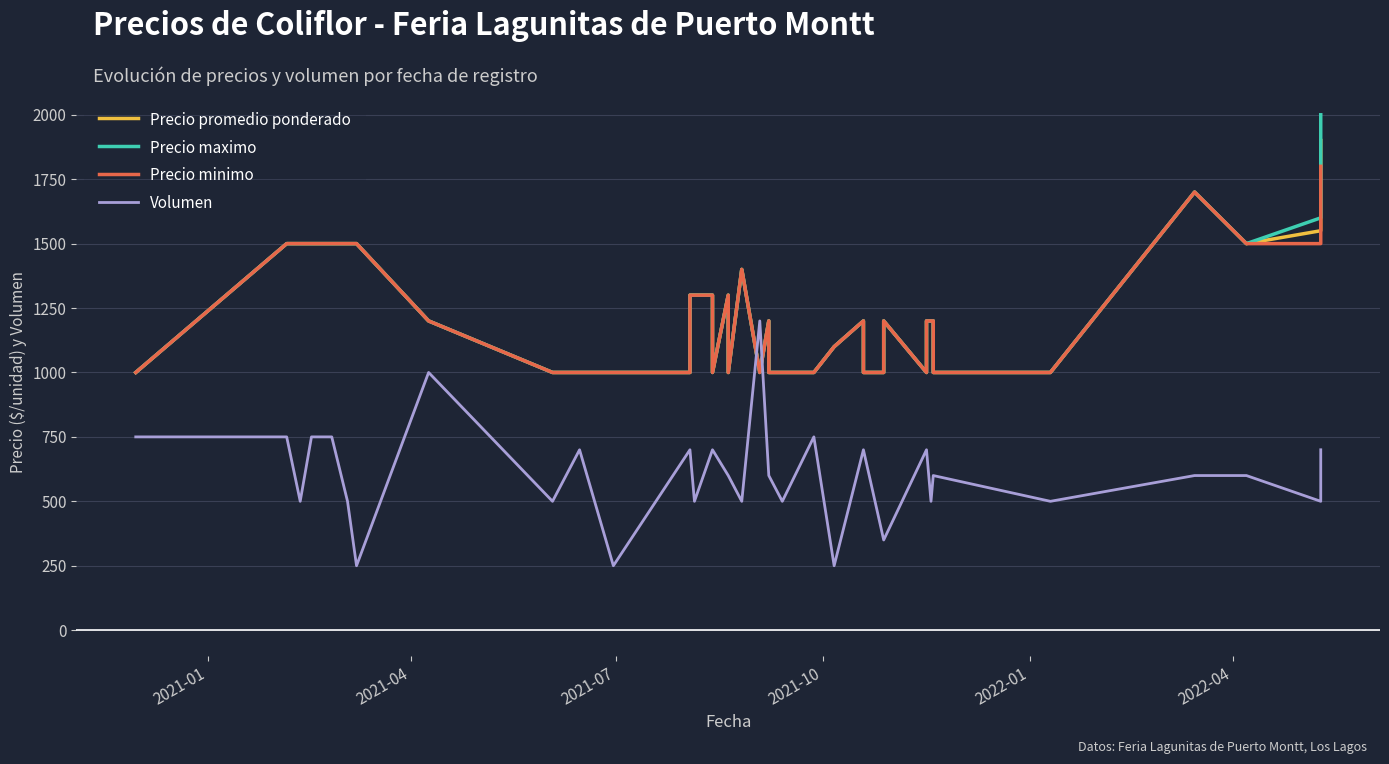

Reading left to right, list all the values displayed in this chart.

Precio promedio ponderado: 1000	1500	1500	1500	1500	1500	1500	1200	1000	1000	1000	1000	1000	1300	1300	1300	1000	1300	1000	1400	1000	1200	1000	1000	1000	1100	1200	1000	1000	1200	1000	1200	1200	1200	1000	1000	1700	1500	1550	1900
Precio maximo: 1000	1500	1500	1500	1500	1500	1500	1200	1000	1000	1000	1000	1000	1300	1300	1300	1000	1300	1000	1400	1000	1200	1000	1000	1000	1100	1200	1000	1000	1200	1000	1200	1200	1200	1000	1000	1700	1500	1600	2000
Precio minimo: 1000	1500	1500	1500	1500	1500	1500	1200	1000	1000	1000	1000	1000	1300	1300	1300	1000	1300	1000	1400	1000	1200	1000	1000	1000	1100	1200	1000	1000	1200	1000	1200	1200	1200	1000	1000	1700	1500	1500	1800
Volumen: 750	750	500	750	750	500	250	1000	500	700	700	250	700	700	500	700	700	600	600	500	1200	600	600	500	750	250	700	700	350	350	700	700	500	600	600	500	600	600	500	700